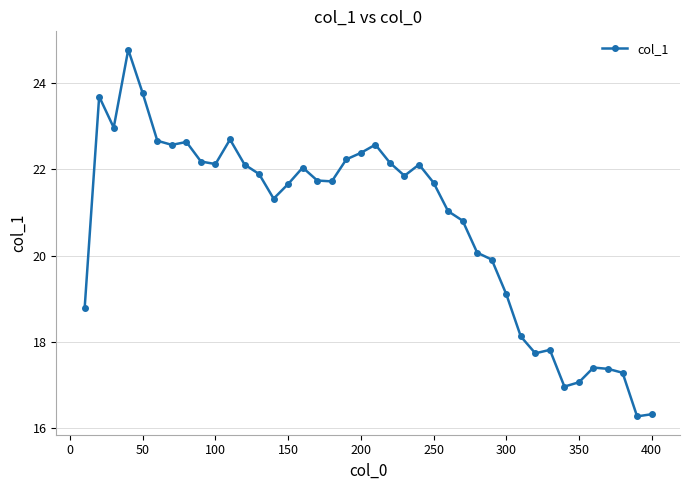

What is the smallest value displayed?

16.3